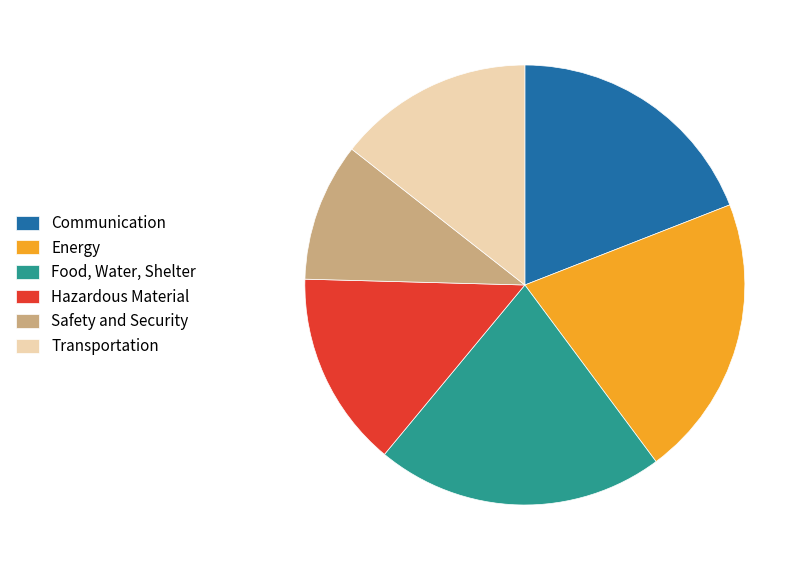

How many segments does this pie chart have?

6